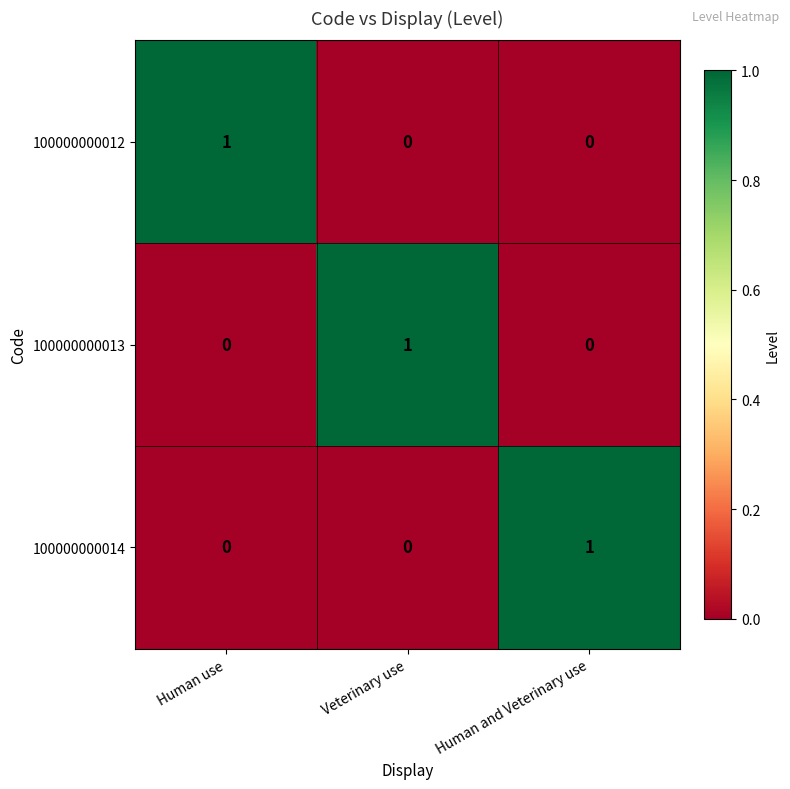

How many positive values does the 100000000012 series have?

1